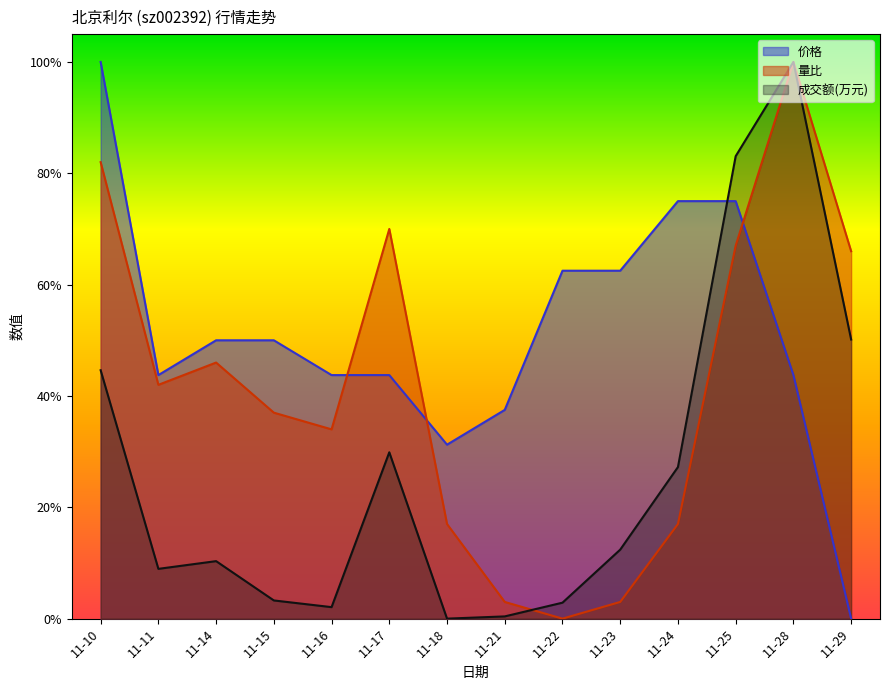

True or false: 价格 has more than 2 points higher than both neighbors.

False